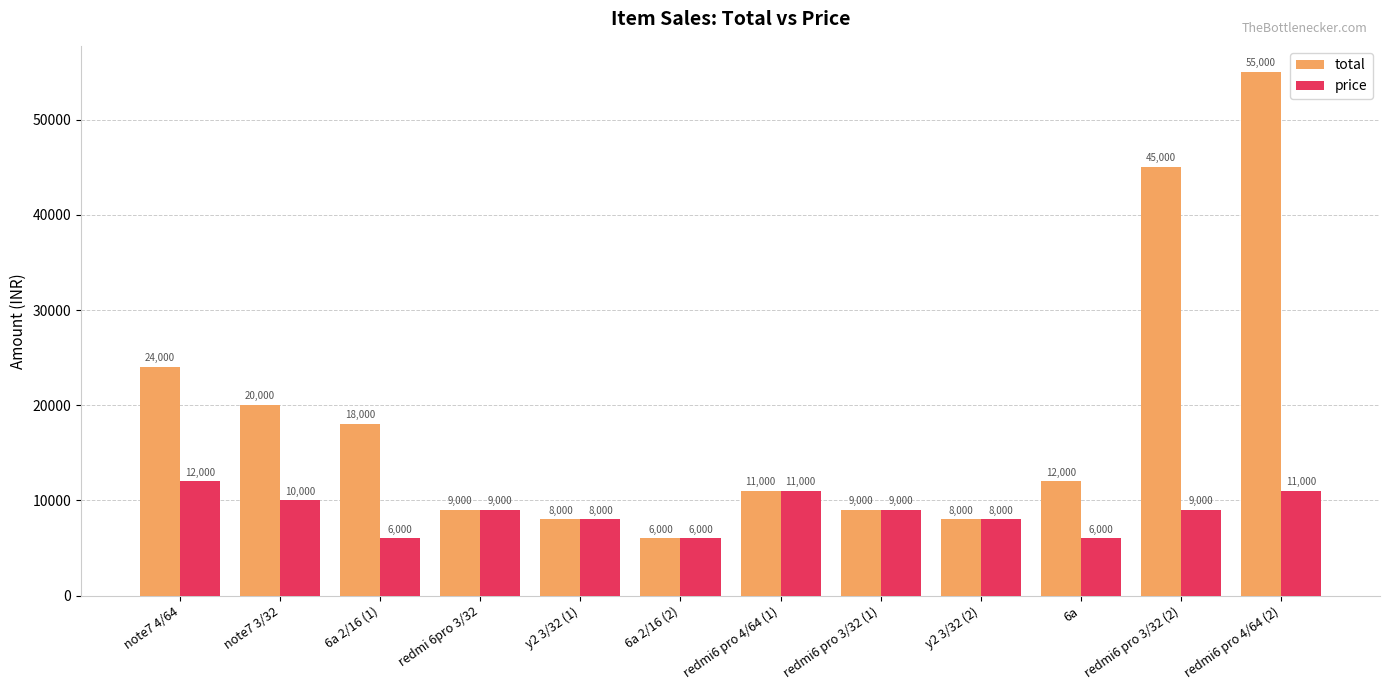

Rank the series by their maximum value, from highest to lowest.

total, price